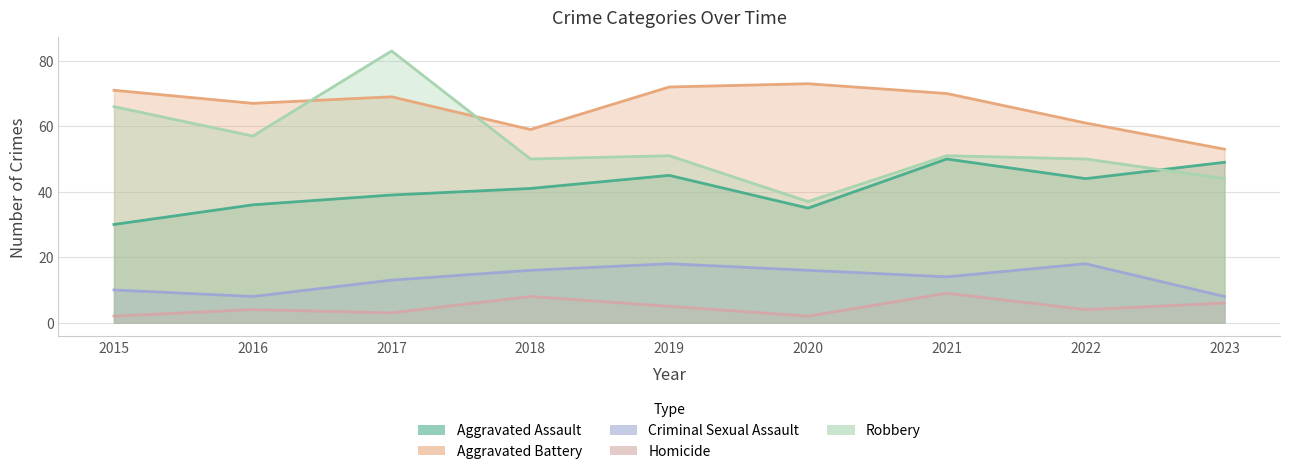

At how many categories does at least one series exceed 14?

9